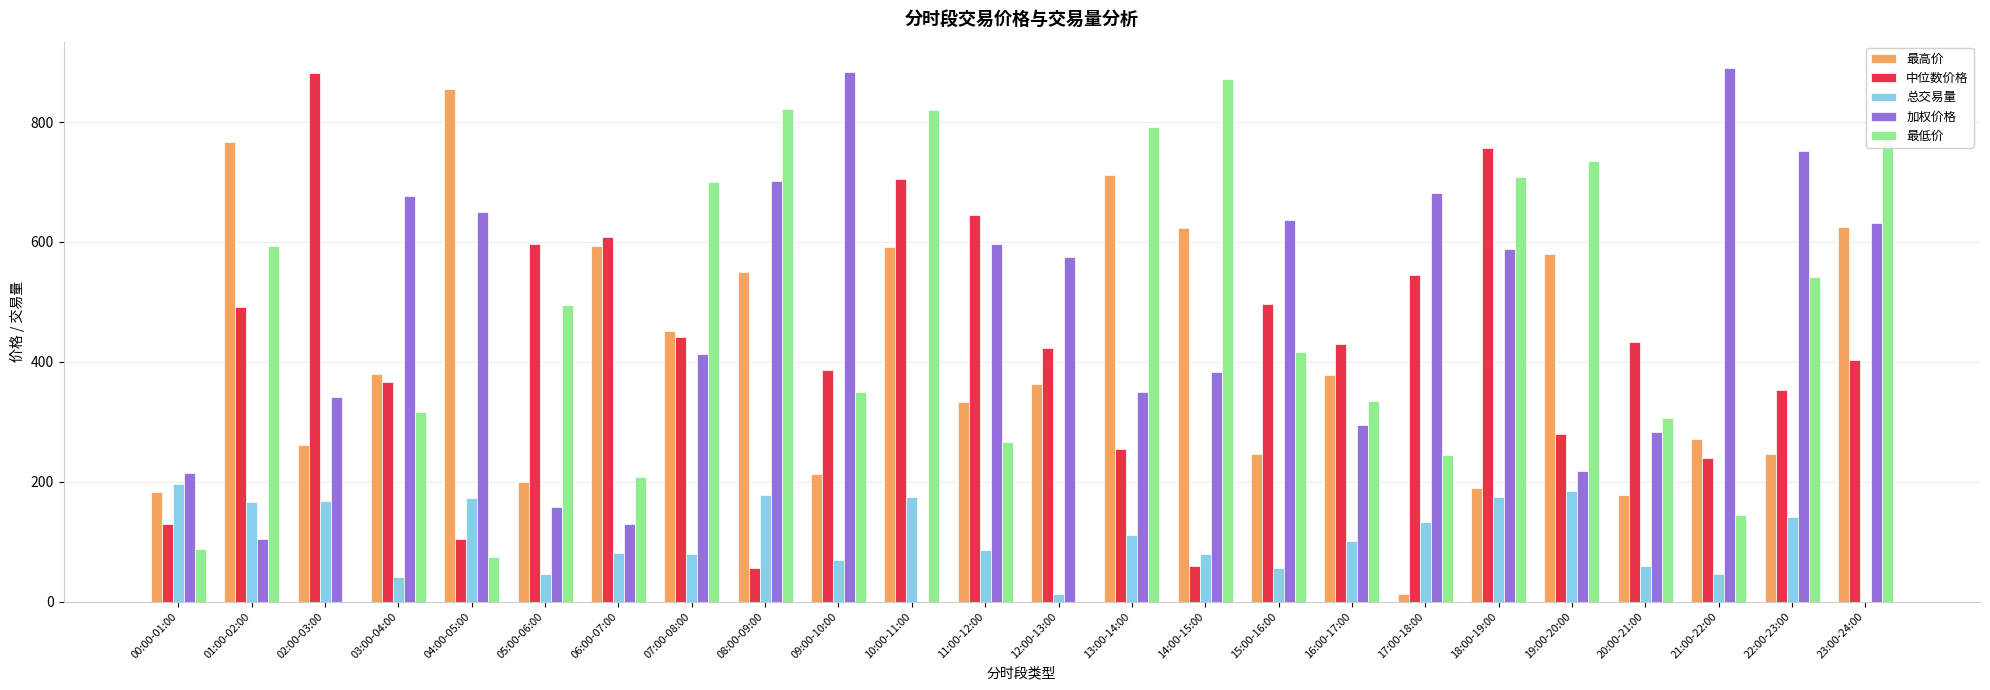

Which category has the highest value in the 最低价 series?

14:00-15:00